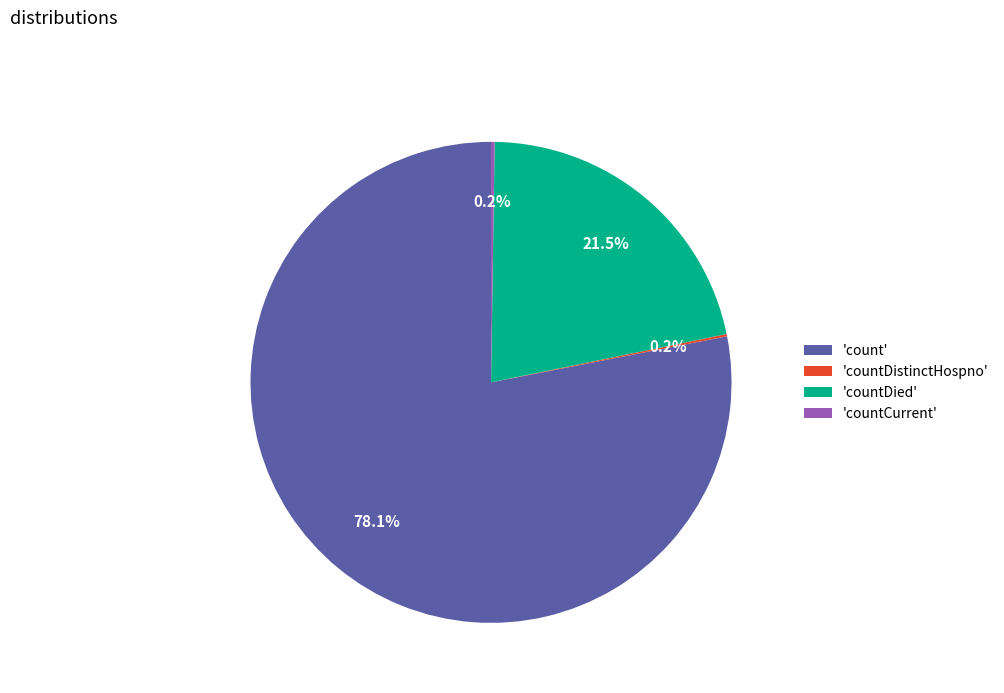

What is the majority slice?

'count'